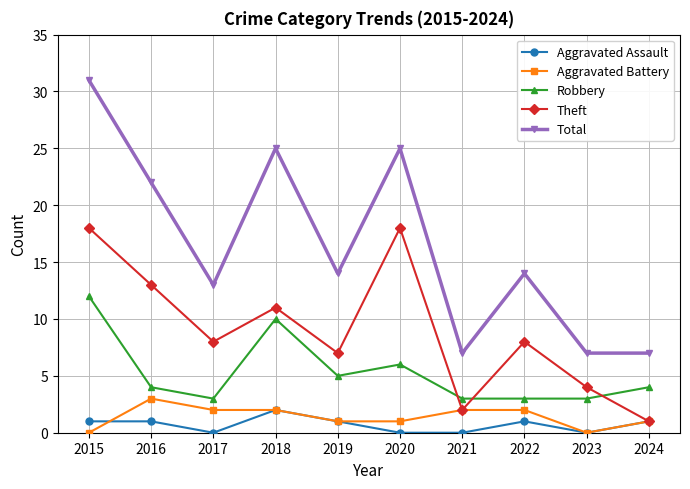

What is the value of the Robbery point at the 2nd from the left?

4